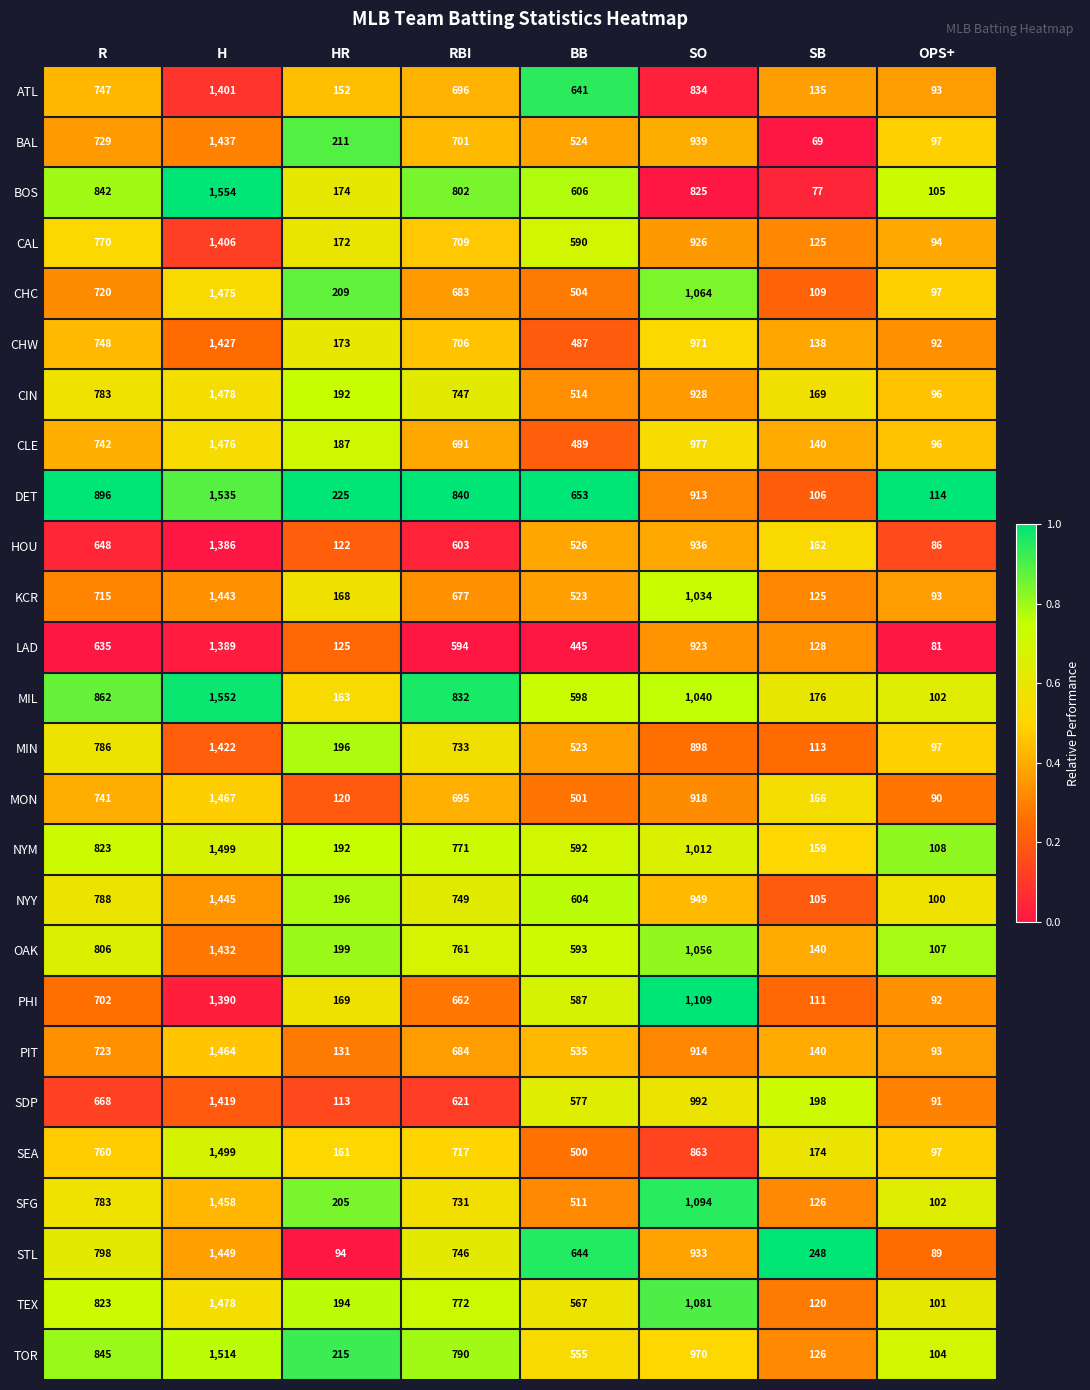

What is the total value across all series at OPS+?

2517